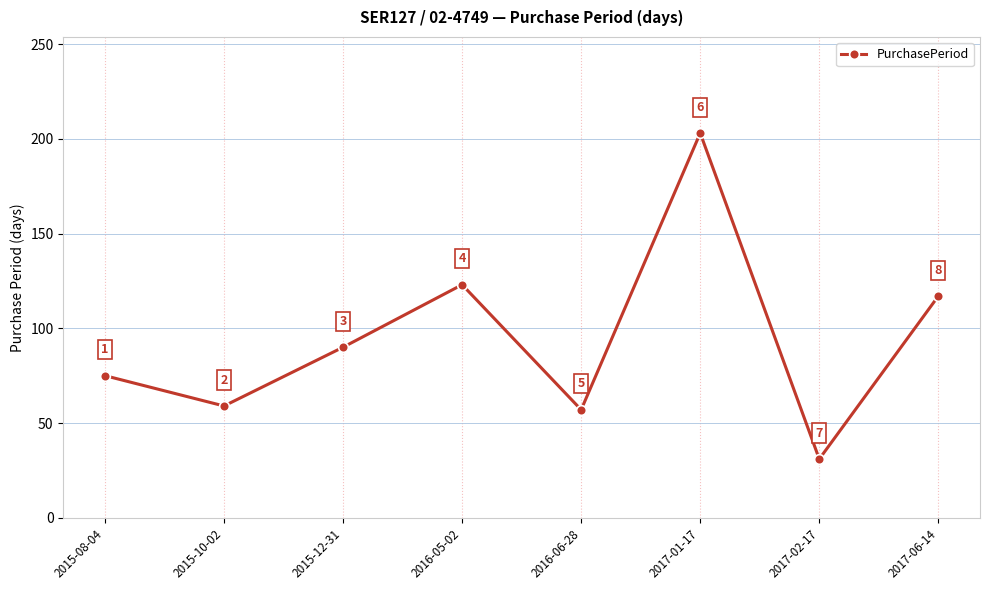

What is the ratio of the value at 2016-05-02 to the value at 2016-06-28?

2.2